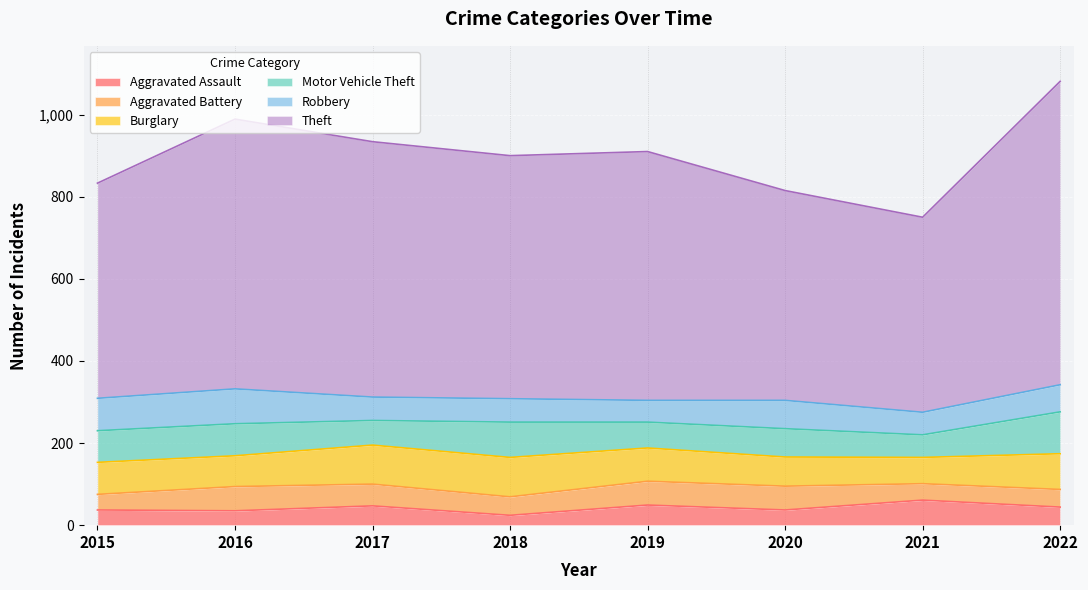

At which category is the sum across all series the highest?

2022